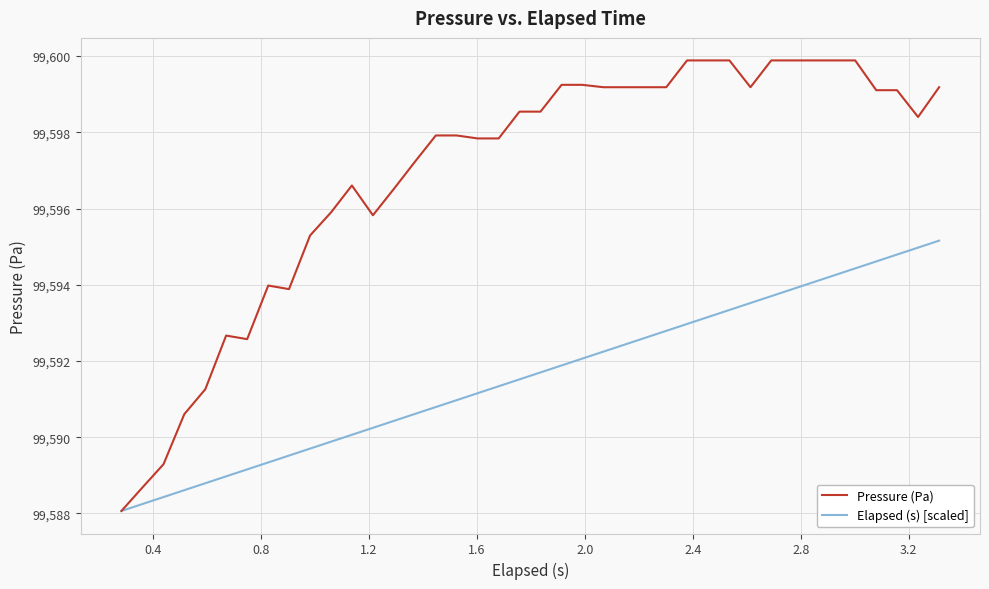

List the series in order of their peak value, highest first.

Pressure (Pa), Elapsed (s) [scaled]